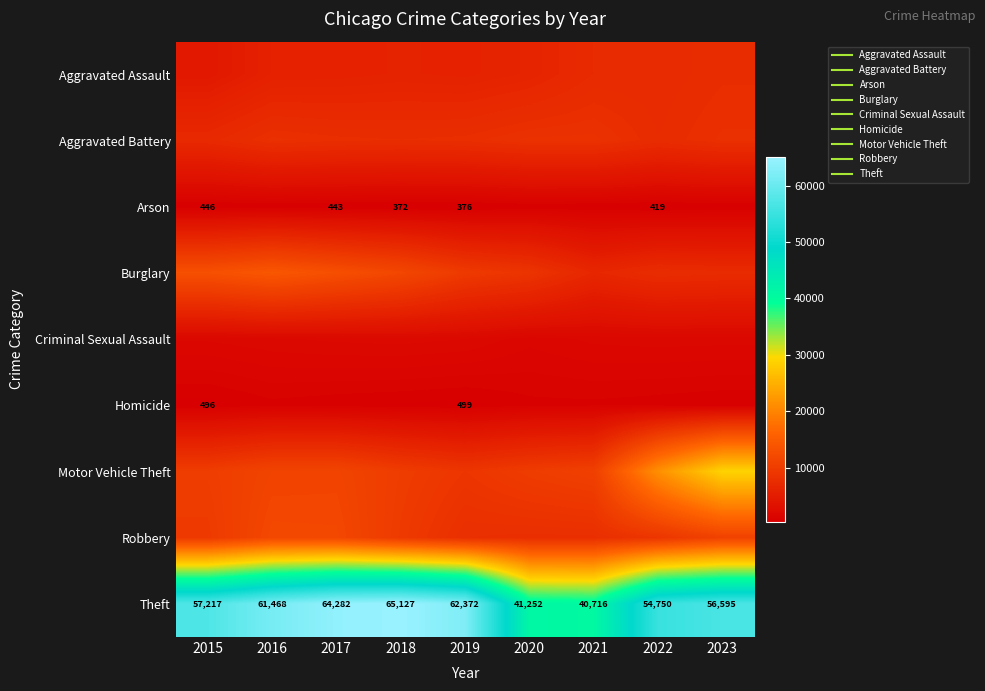

Which series has the largest total across all categories?

Theft